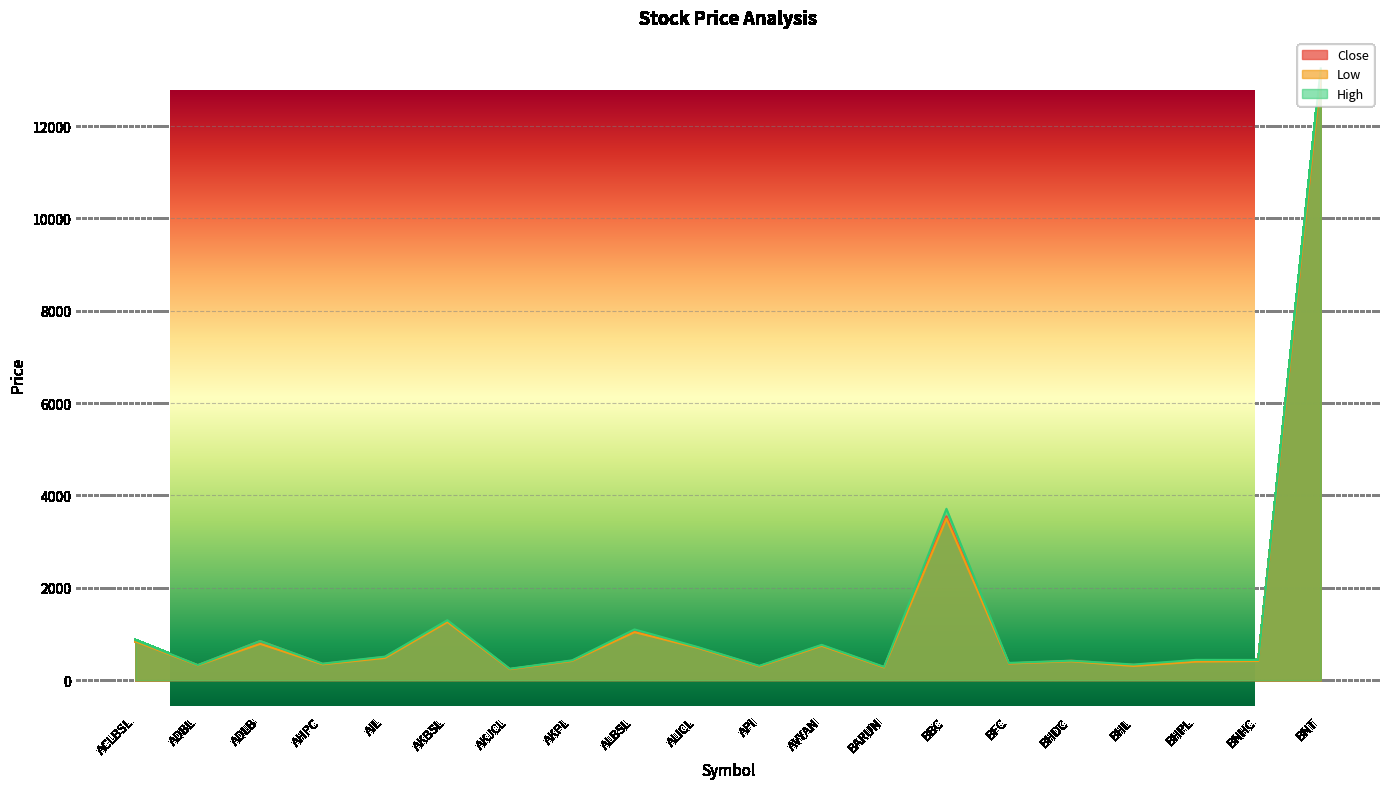

What is the total value across all series at BFC?

1099.6